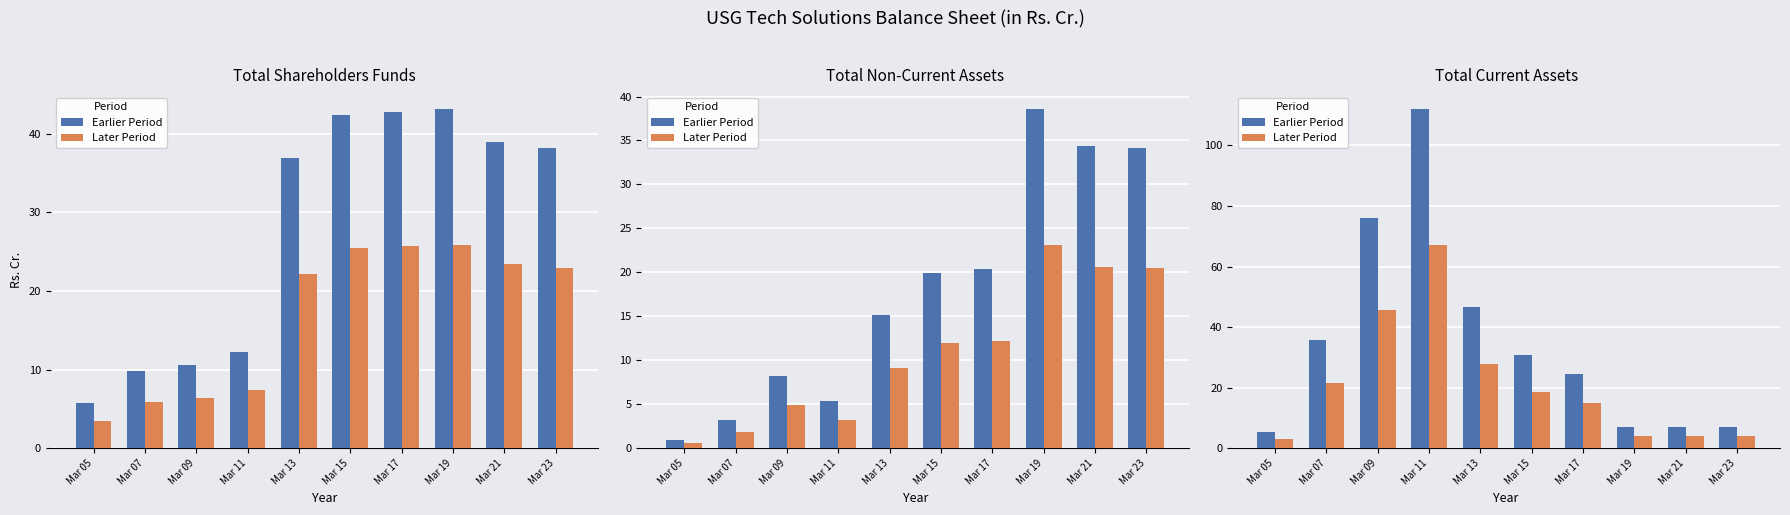

Rank the series by their maximum value, from lowest to highest.

Later Period, Earlier Period